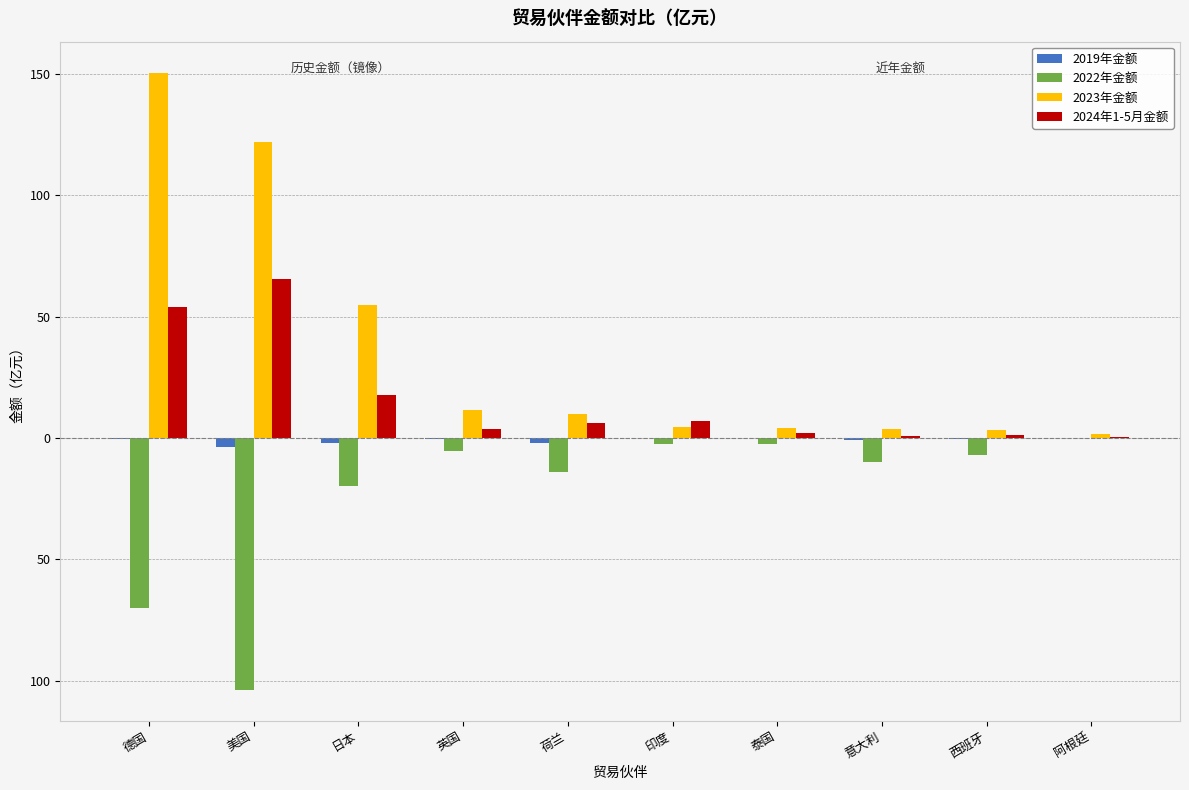

Are the bars horizontal?

No